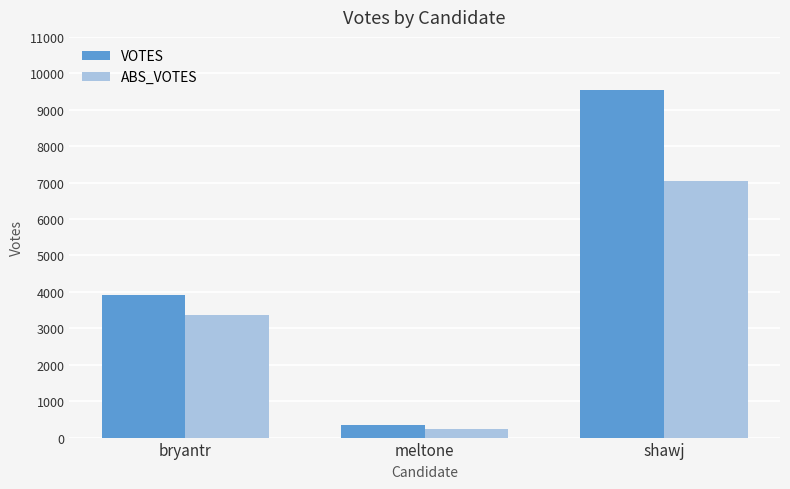

What is the sum of all VOTES values?

13800